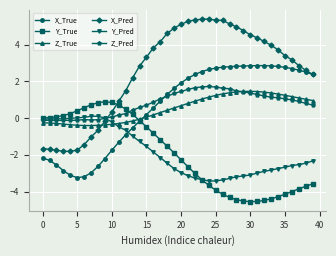

What is the greatest value displayed?

5.4